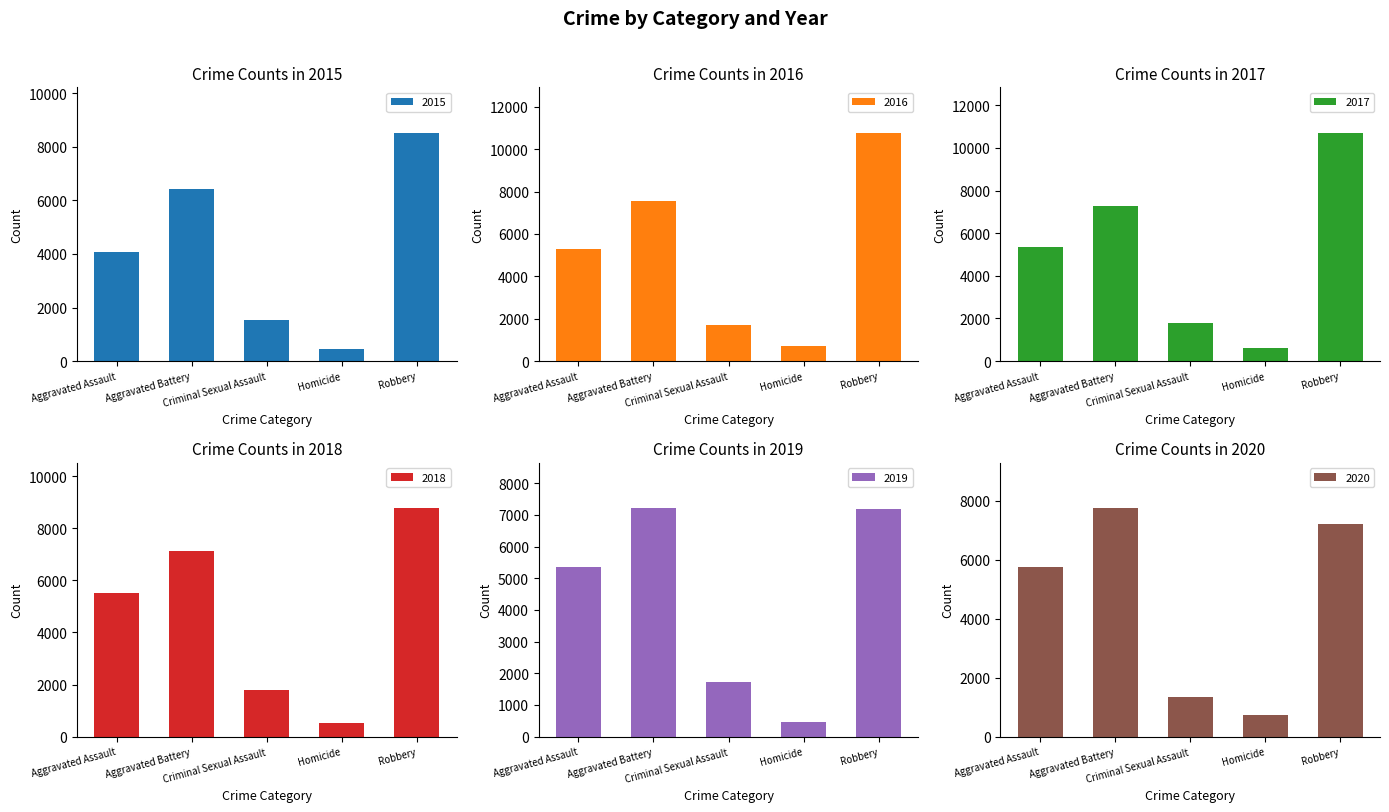

What is the minimum value for 2015?

457